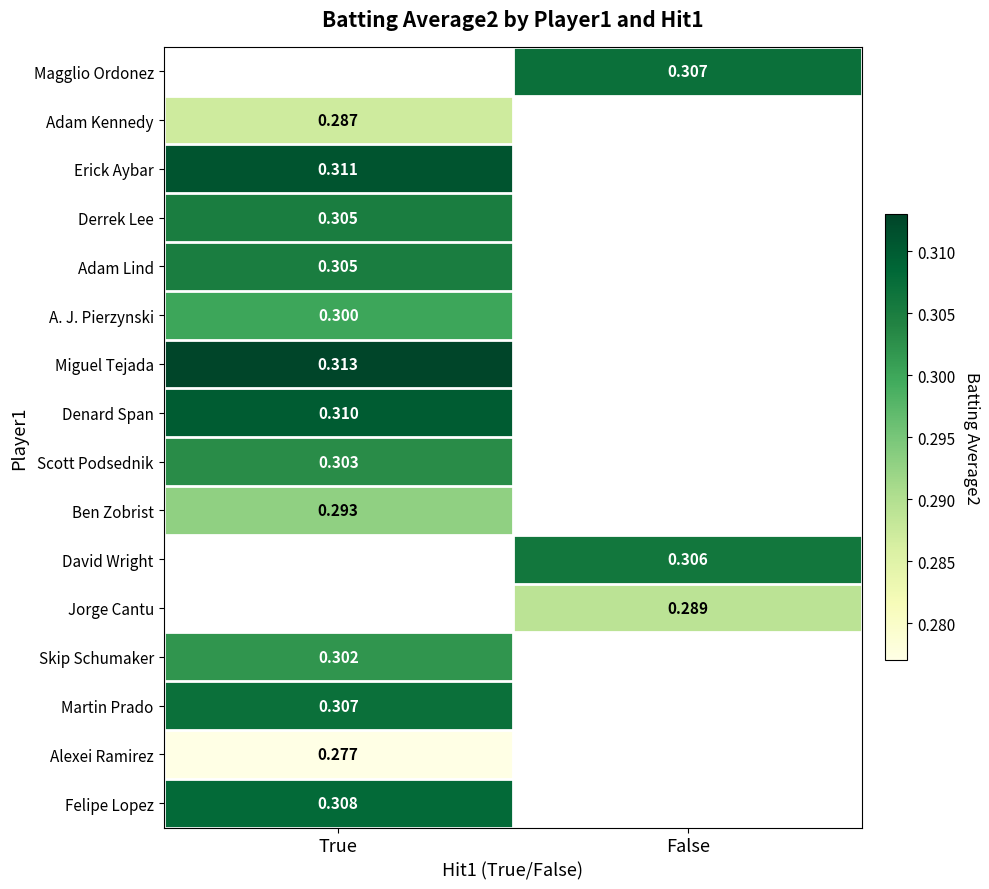

Is the value of Miguel Tejada at True greater than the value of Felipe Lopez at False?

No